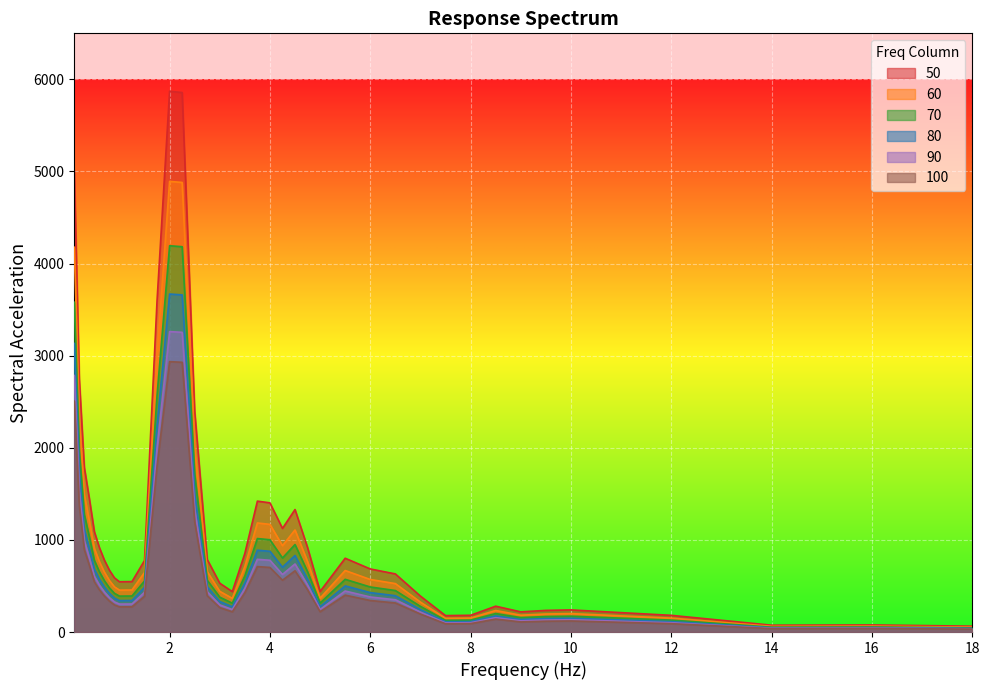

Where is 100 nearest to the value 1483?

0.2